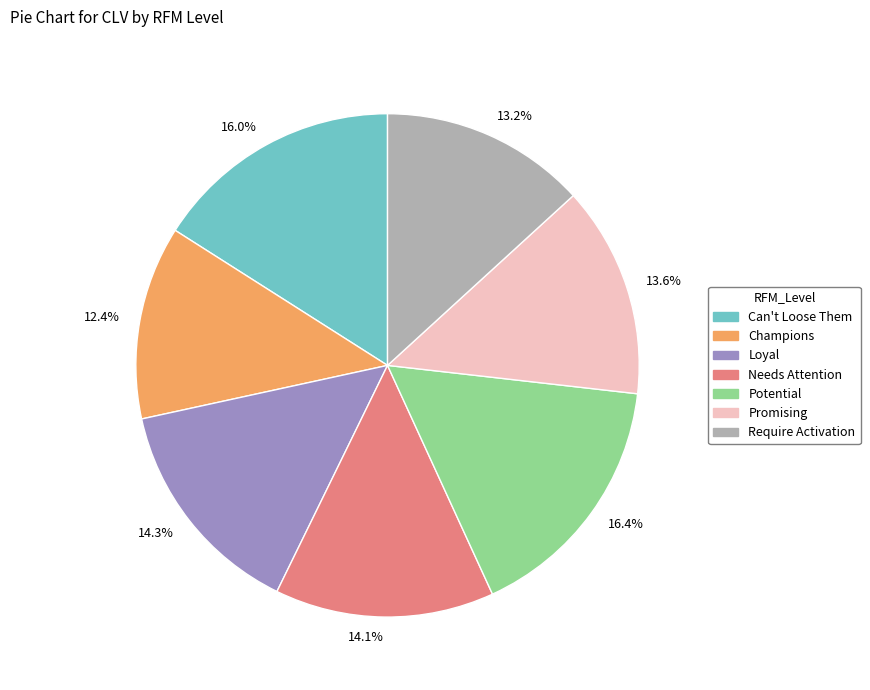

What percentage is NOT represented by Loyal?

85.7%